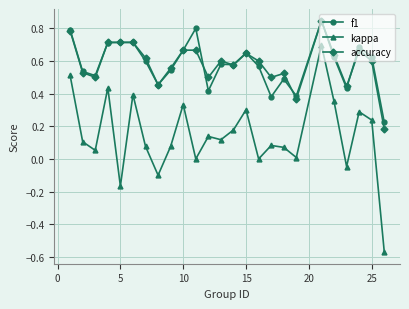

Which series has the largest range (max minus min)?

kappa